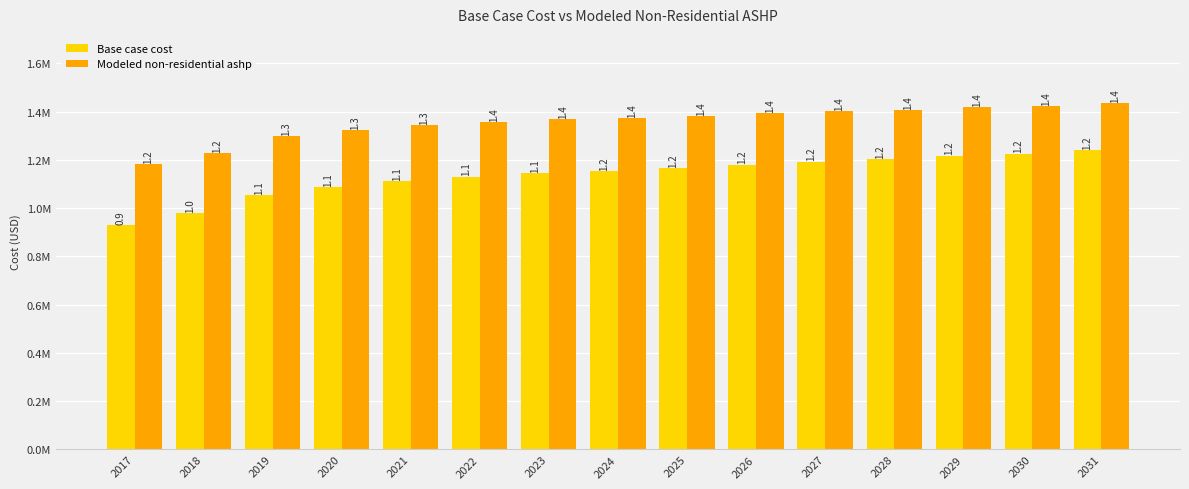

What are all the series names shown in the legend?

Base case cost, Modeled non-residential ashp